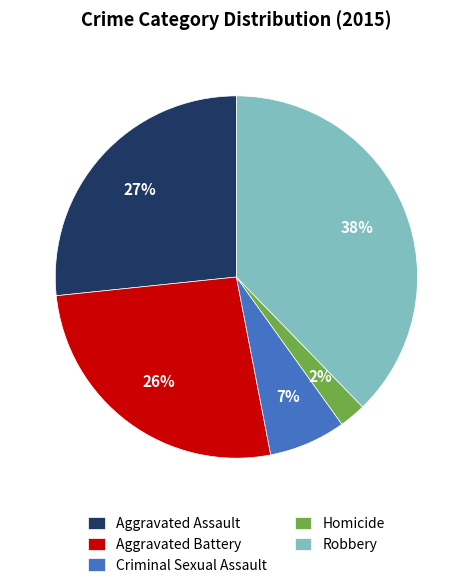

What percentage is the Criminal Sexual Assault slice, to the nearest percent?

7%